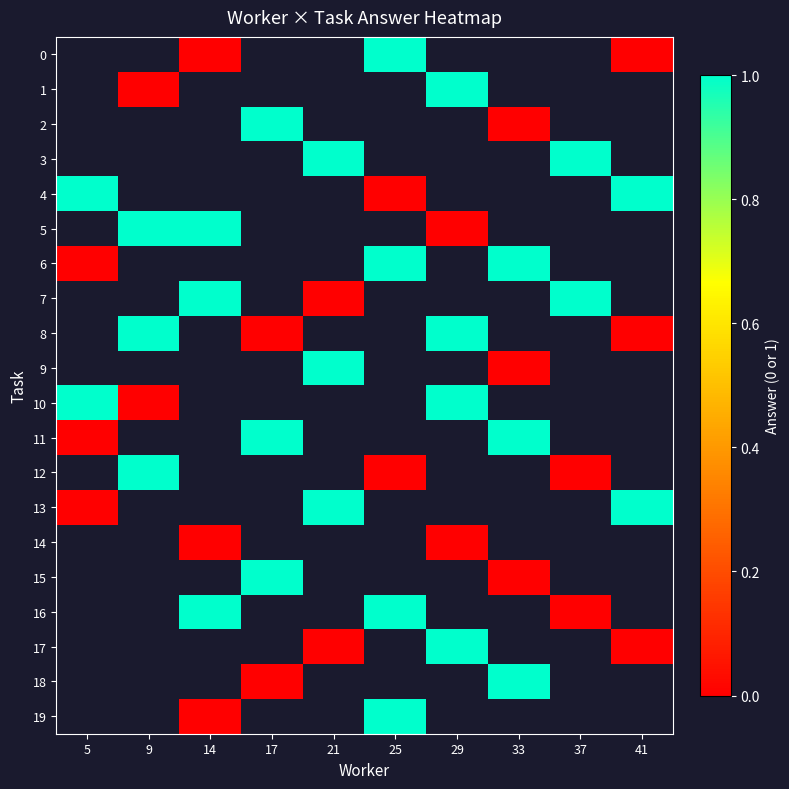

At which category does the chart reach its minimum across all series?

14